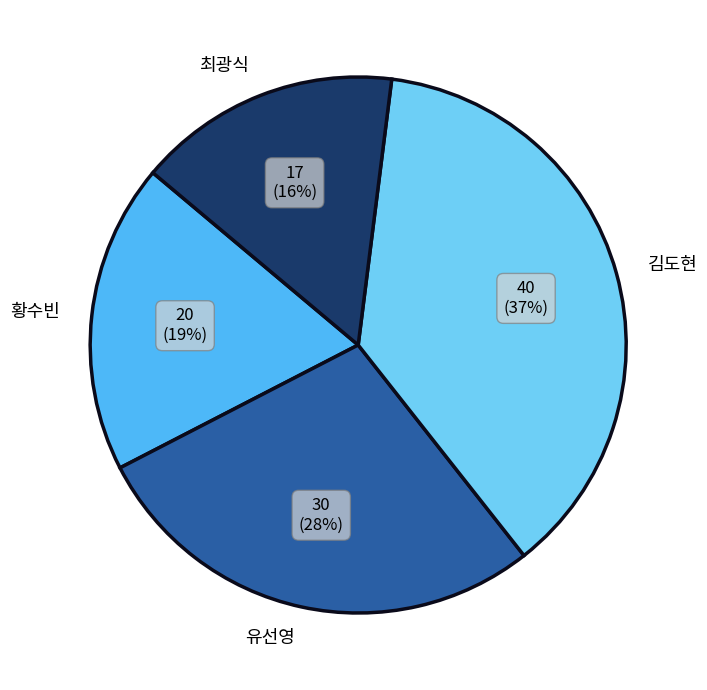

Does any single category account for the majority?

No